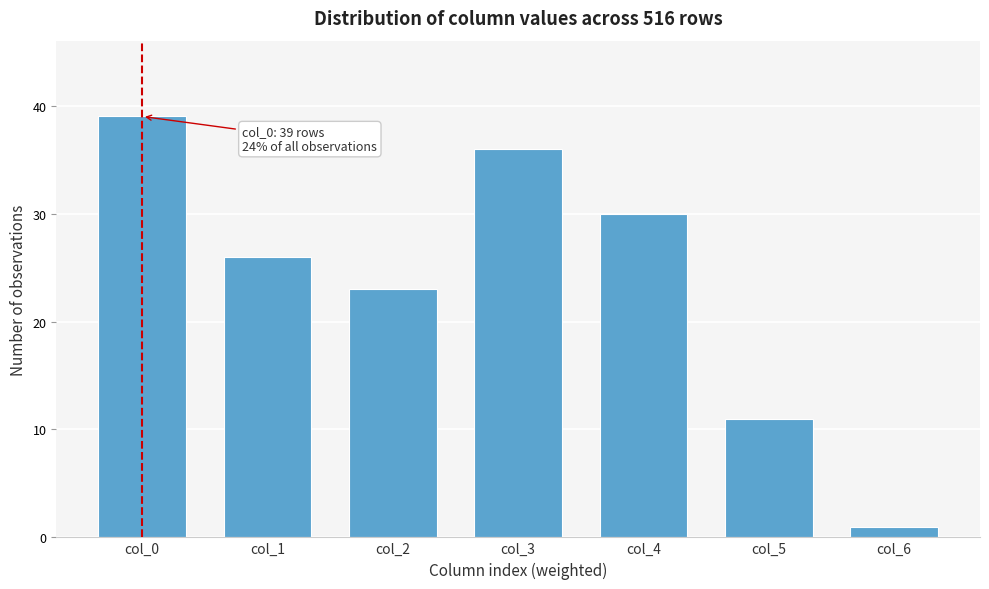

Reading left to right, extract all data points from this chart.

col_0=39	col_1=26	col_2=23	col_3=36	col_4=30	col_5=11	col_6=1